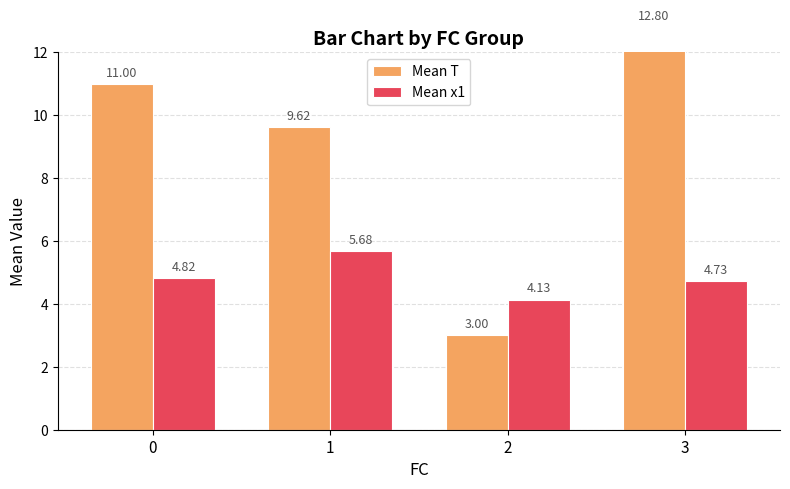

Is the value of Mean x1 at 1 greater than the value of Mean T at 1?

No